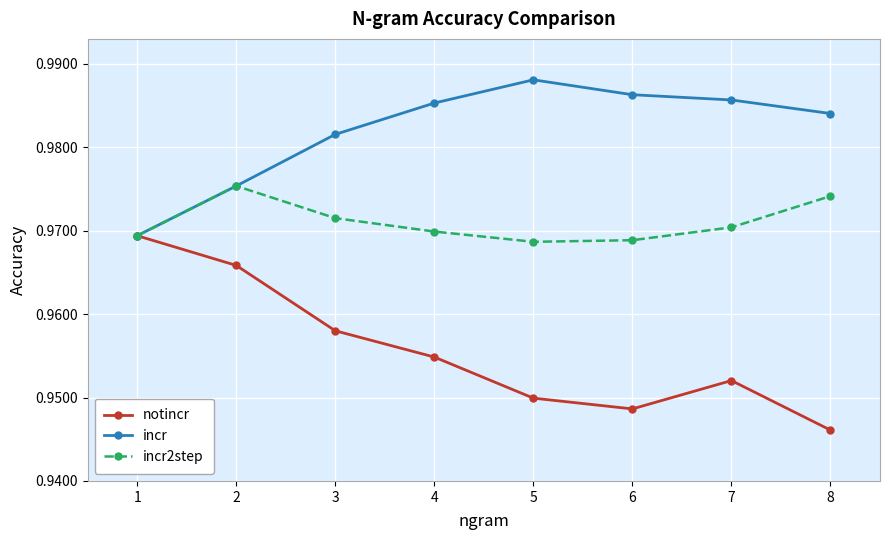

At how many categories does at least one series exceed 0?

8